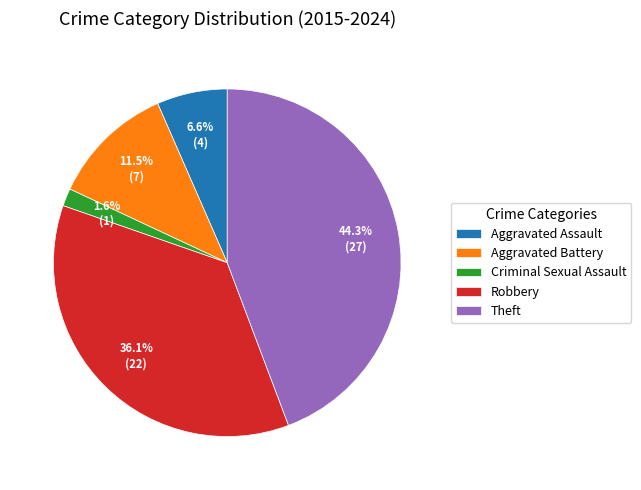

Which has a higher value, Aggravated Battery or Theft?

Theft